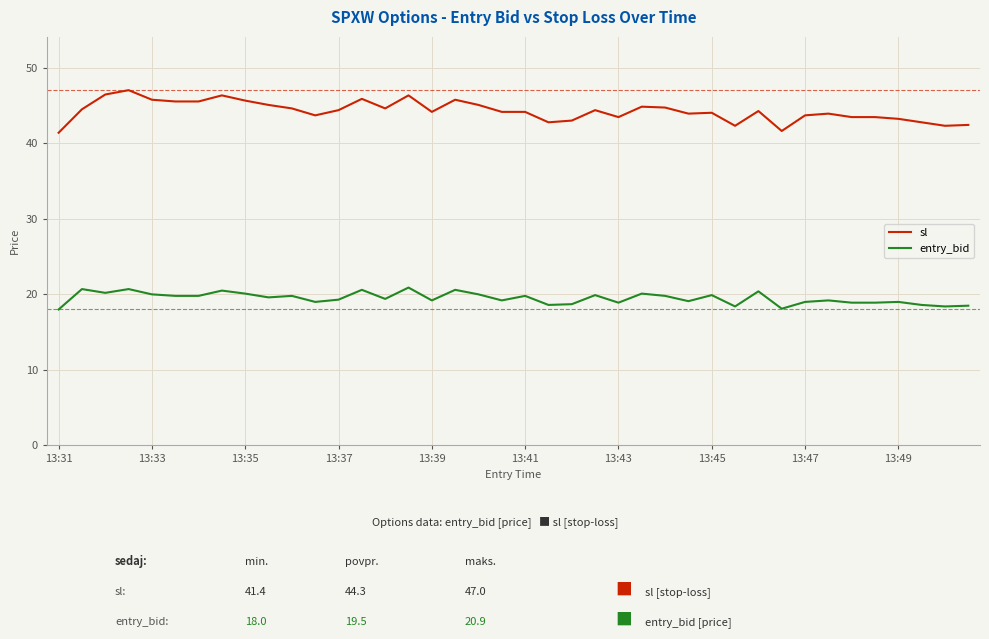

Rank the series by their maximum value, from highest to lowest.

sl, entry_bid